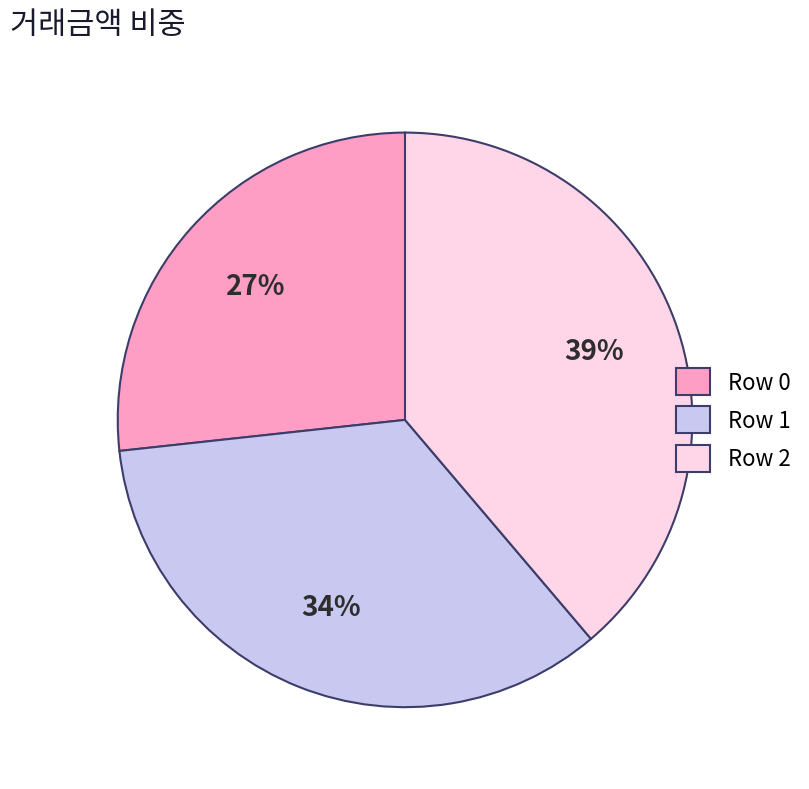

Which has a higher value, Row 1 or Row 0?

Row 1